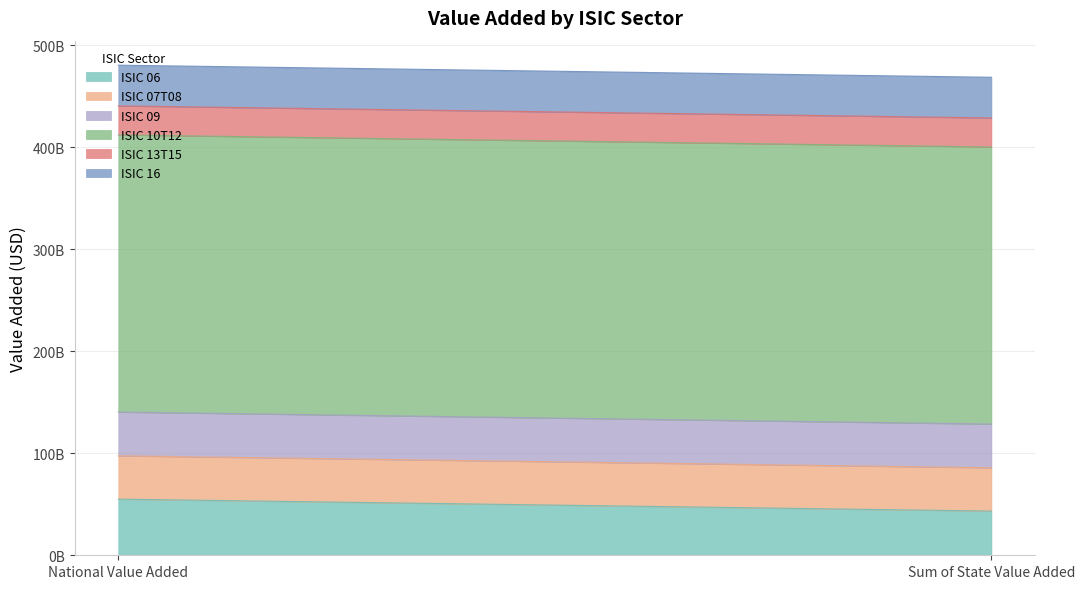

What is the label of the 2nd point from the left?

Sum of State Value Added